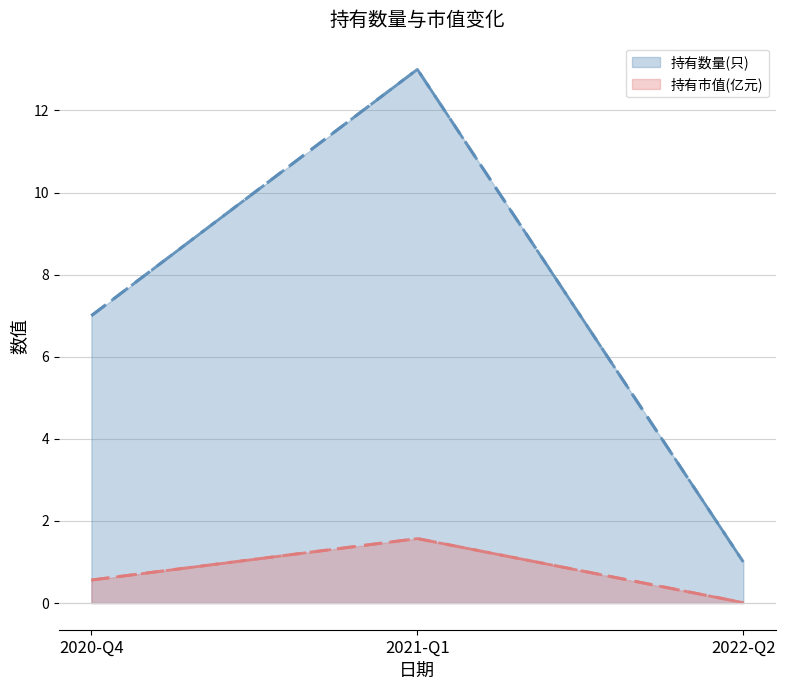

Which series has the largest total across all categories?

持有数量(只) (线)